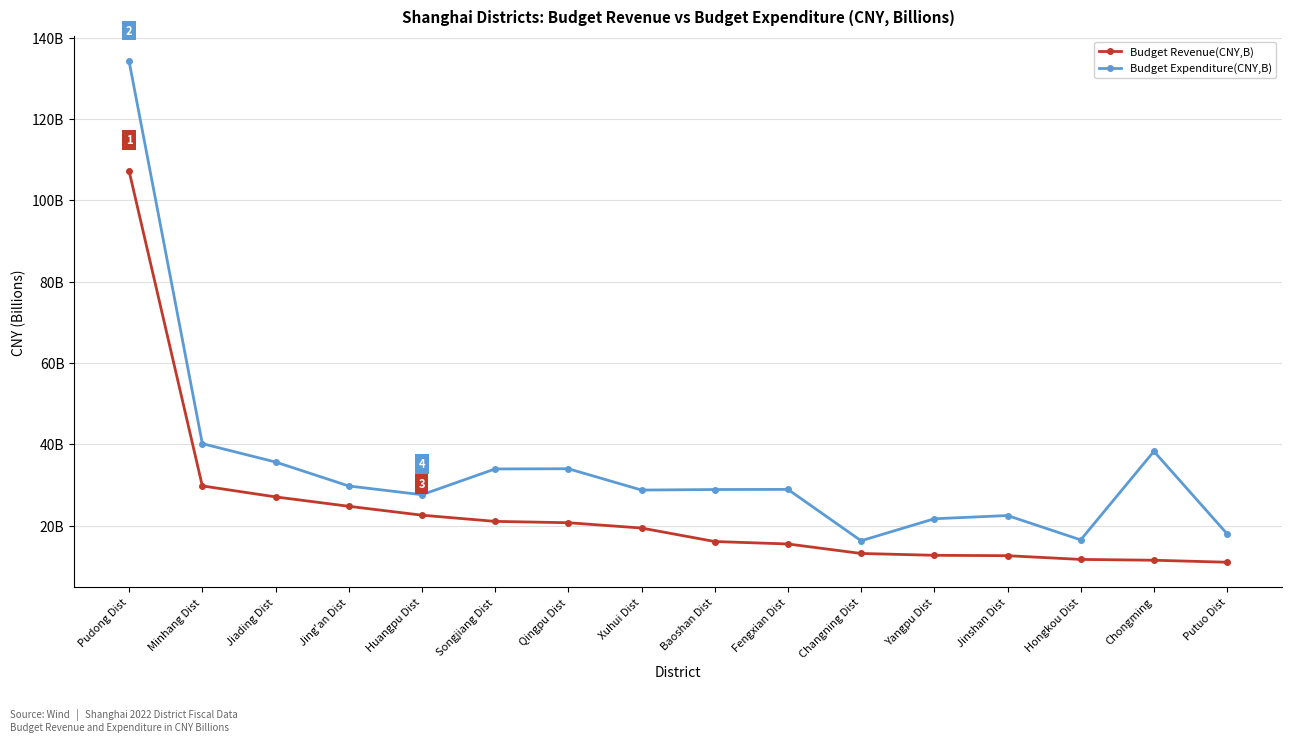

What position from the left is Fengxian Dist?

10